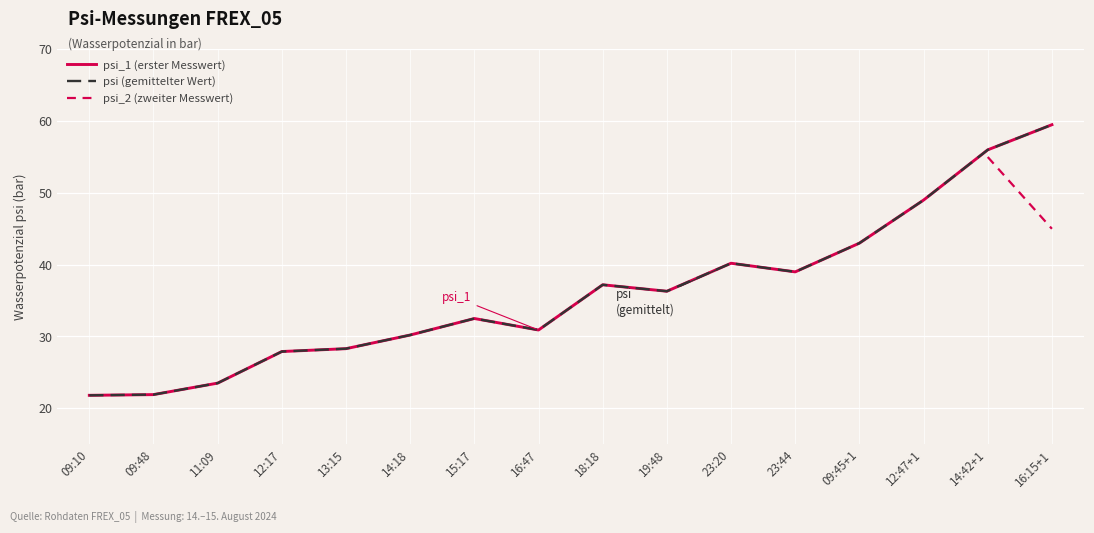

Which series has the widest spread of values?

psi_1